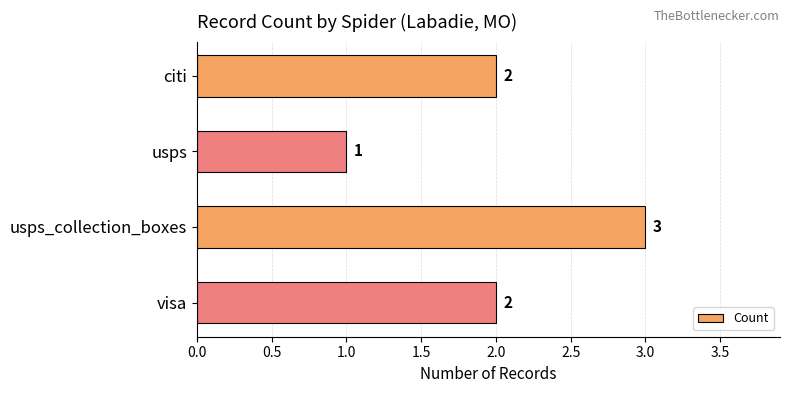

What is the change in value from usps to visa?

+1